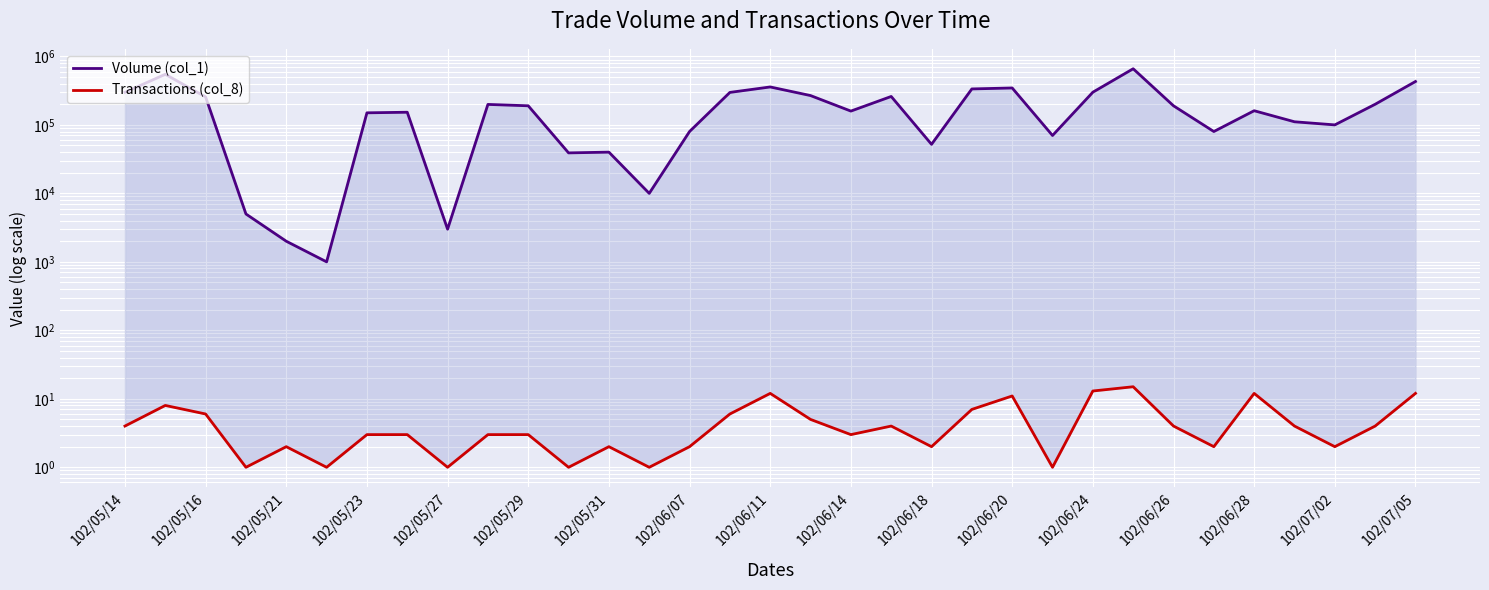

What is the maximum value for Volume (col_1)?

660000